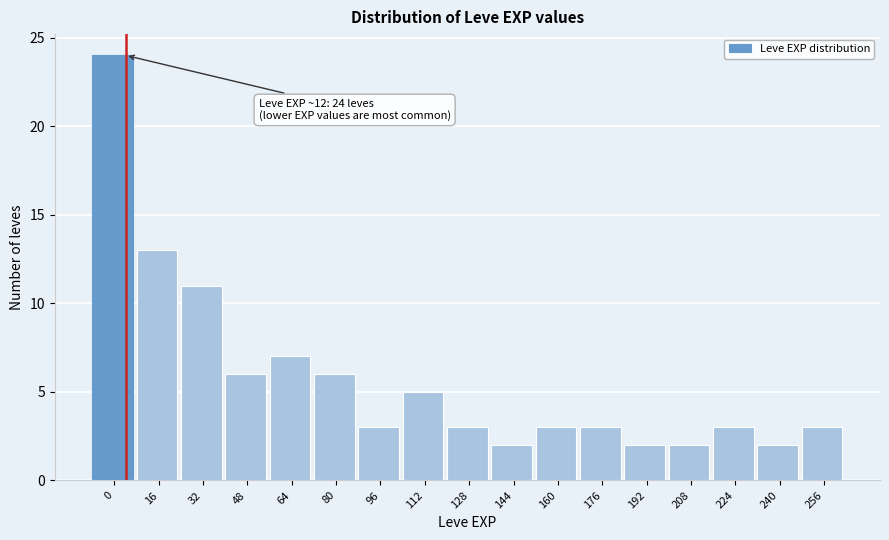

Reading left to right, extract all data points from this chart.

0=24	16=13	32=11	48=6	64=7	80=6	96=3	112=5	128=3	144=2	160=3	176=3	192=2	208=2	224=3	240=2	256=3